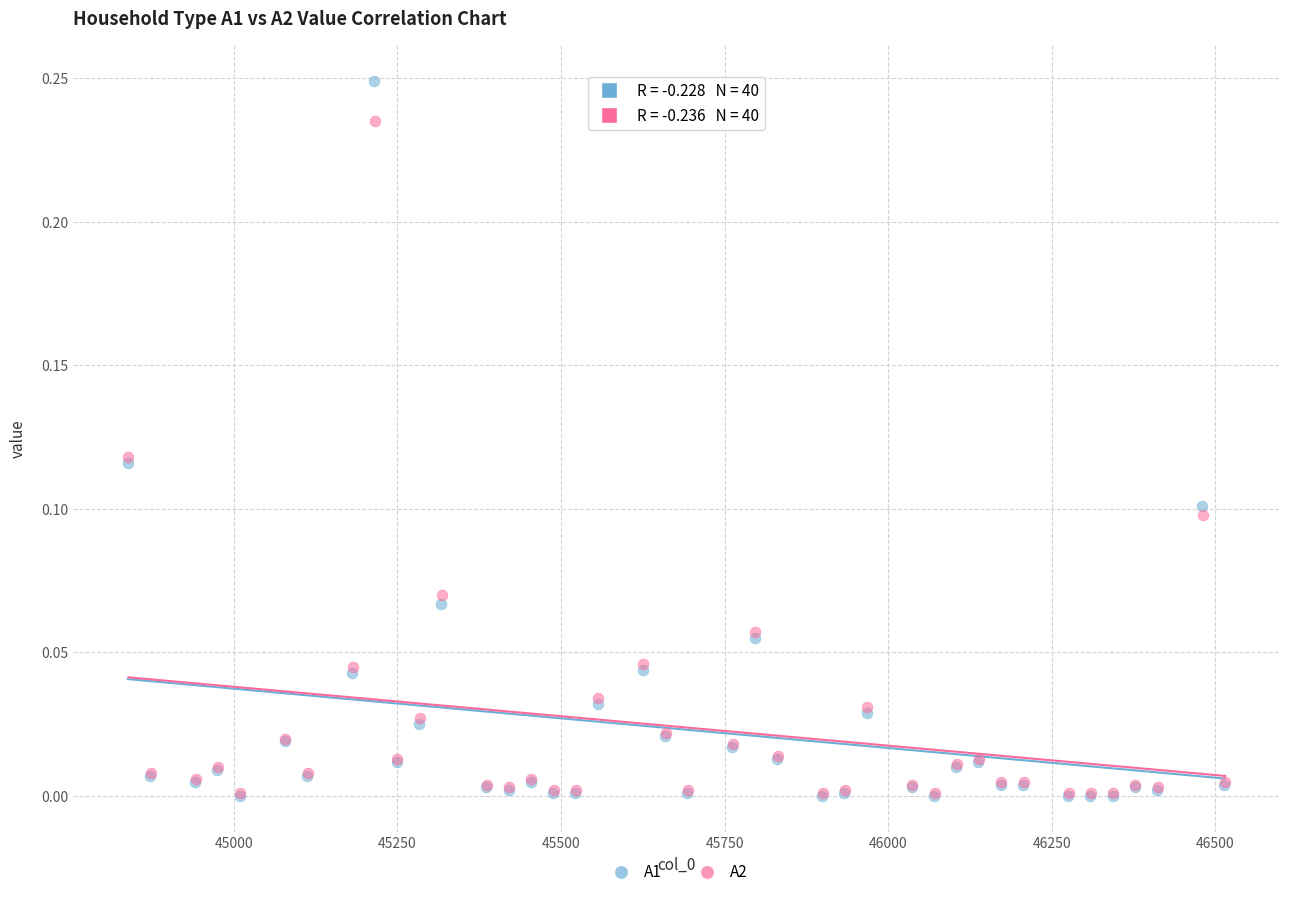

Which series reaches the maximum Y coordinate?

A1